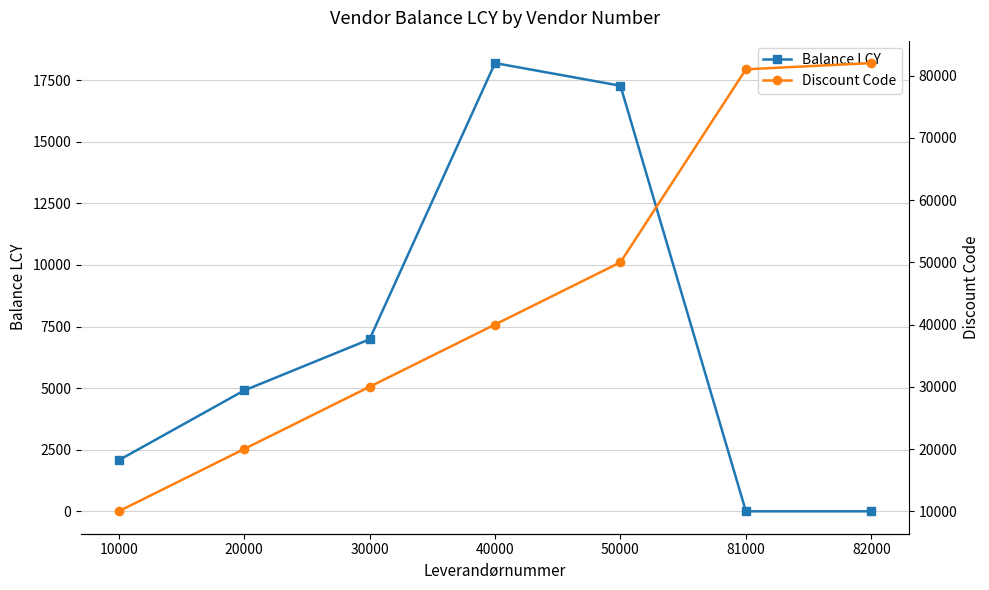

What is the minimum value for Discount Code?

10000.0